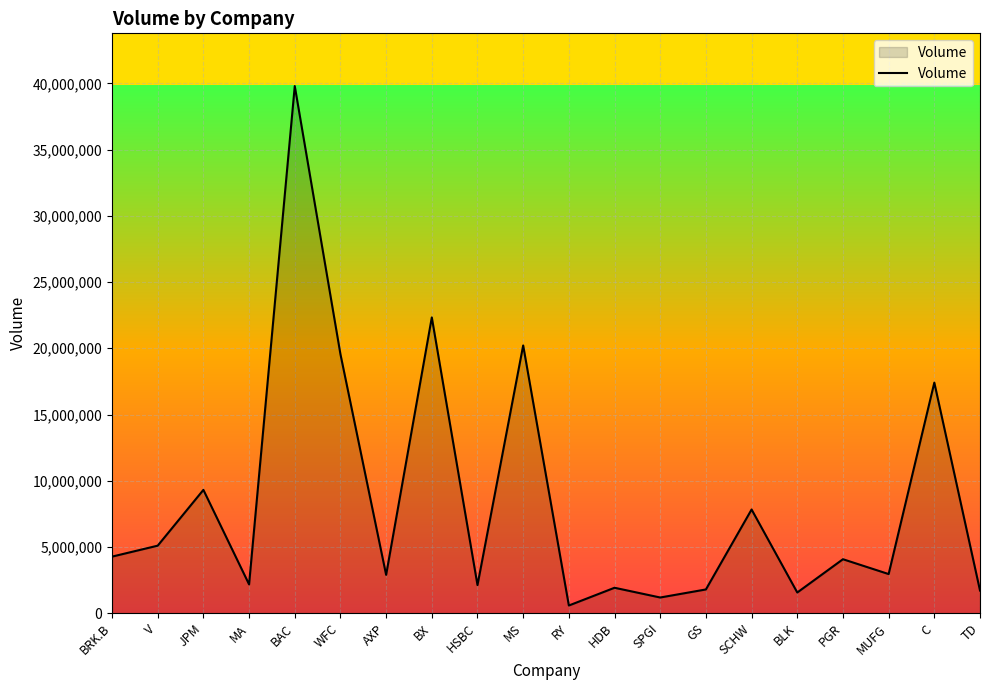

At which category does the chart reach its peak across all series?

BAC